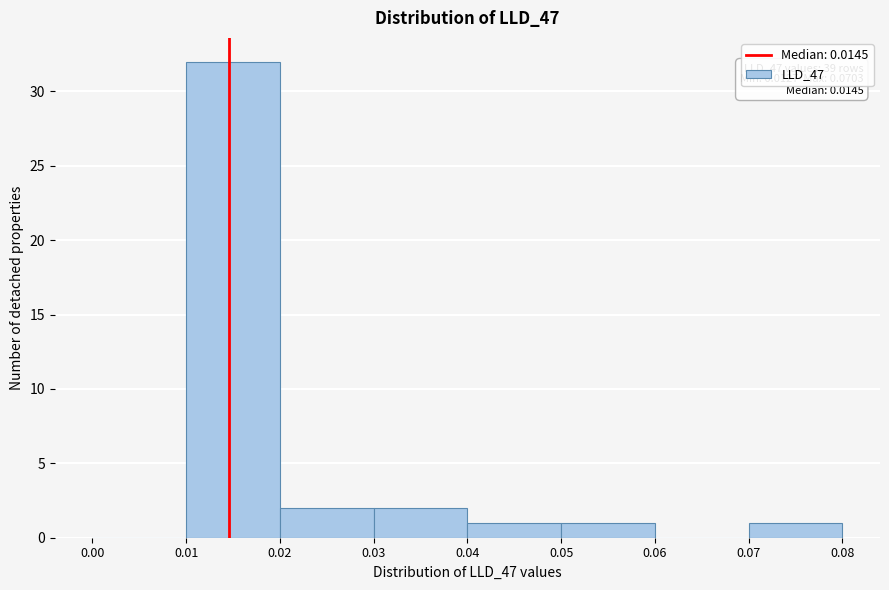

Over which range of the x-axis is the bar tallest?

0.01 to 0.02